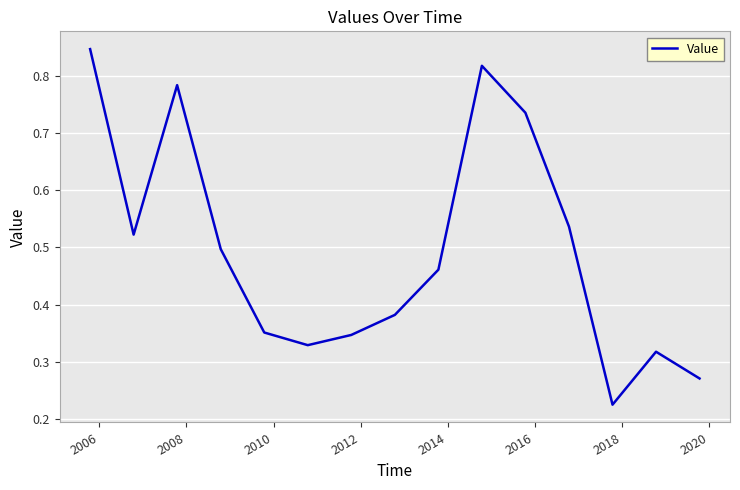

What is the difference between the maximum and minimum values?

0.6